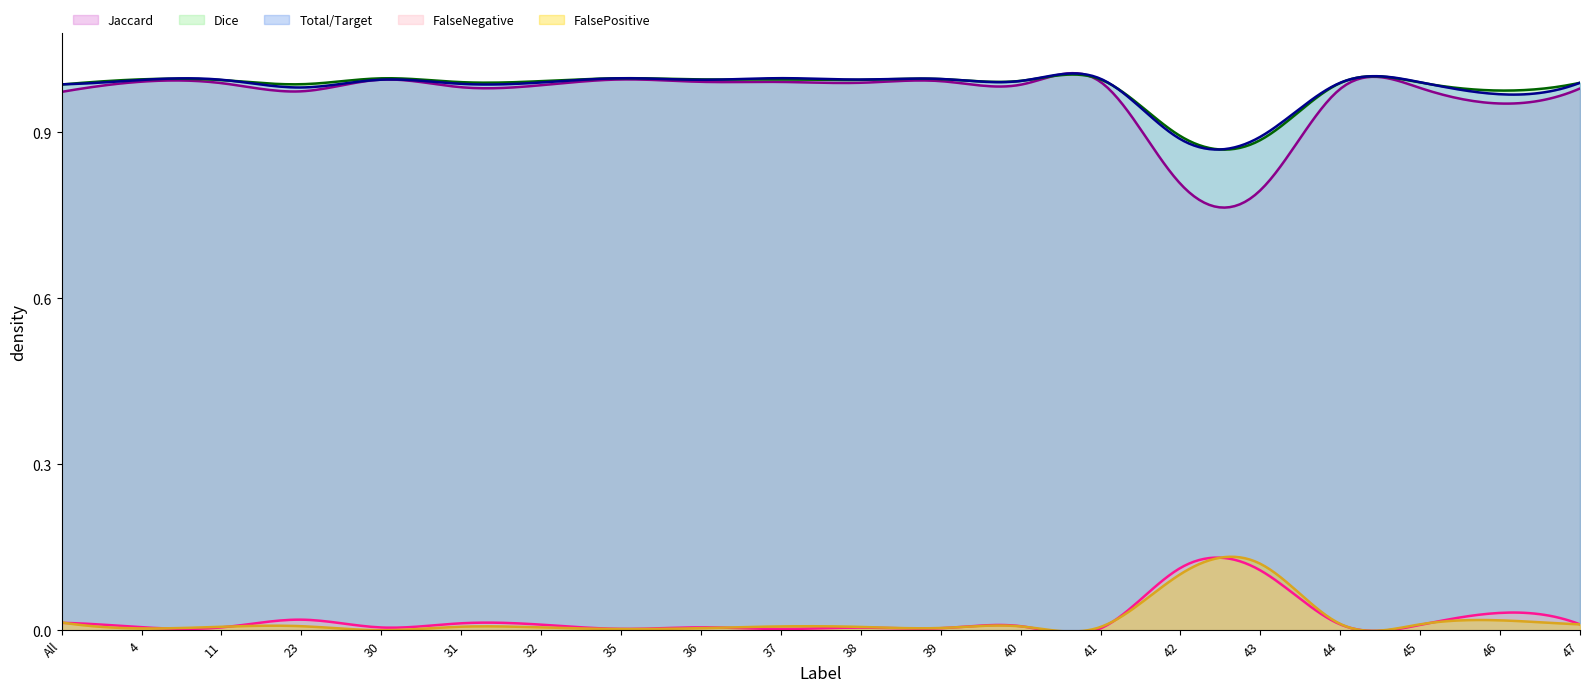

Reading right to left, extract all data points from this chart.

Jaccard: 1.0	1.0	1.0	1.0	0.8	0.8	1.0	1.0	1.0	1.0	1.0	1.0	1.0	1.0	1.0	1.0	1.0	1.0	1.0	1.0
Dice: 1.0	1.0	1.0	1.0	0.9	0.9	1.0	1.0	1.0	1.0	1.0	1.0	1.0	1.0	1.0	1.0	1.0	1.0	1.0	1.0
Total/Target: 1.0	1.0	1.0	1.0	0.9	0.9	1.0	1.0	1.0	1.0	1.0	1.0	1.0	1.0	1.0	1.0	1.0	1.0	1.0	1.0
FalseNegative: 0.0	0.0	0.0	0.0	0.1	0.1	0.0	0.0	0.0	0.0	0.0	0.0	0.0	0.0	0.0	0.0	0.0	0.0	0.0	0.0
FalsePositive: 0.0	0.0	0.0	0.0	0.1	0.1	0.0	0.0	0.0	0.0	0.0	0.0	0.0	0.0	0.0	0.0	0.0	0.0	0.0	0.0